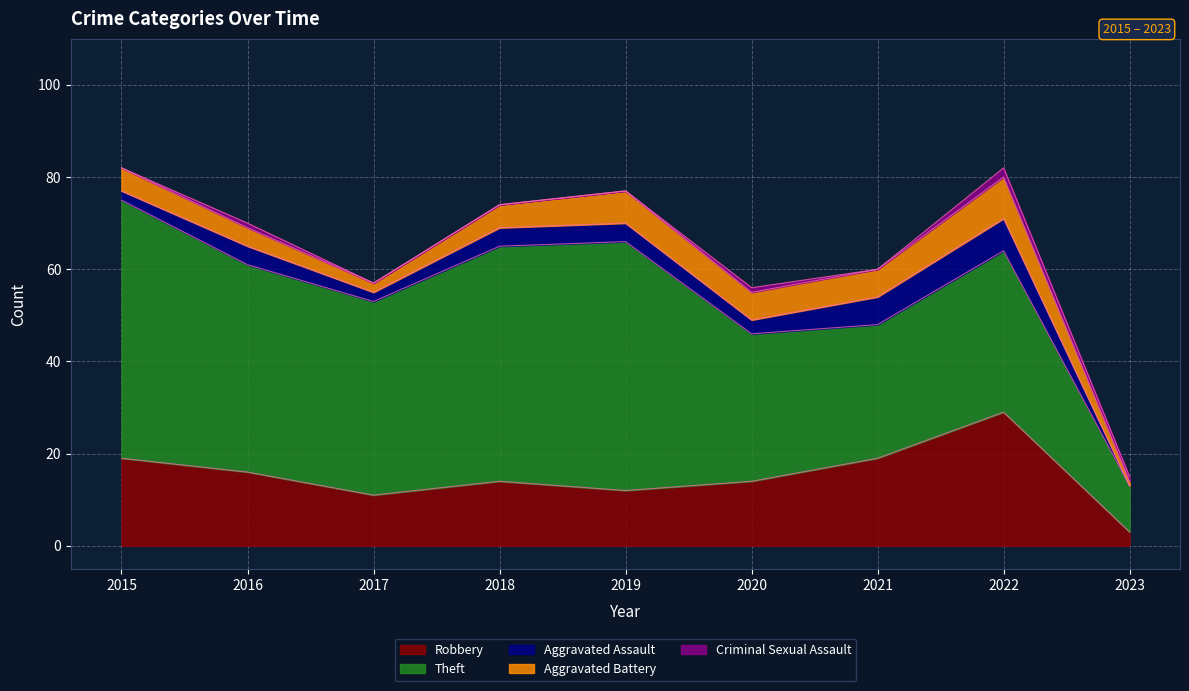

Which series has the largest range (max minus min)?

Theft